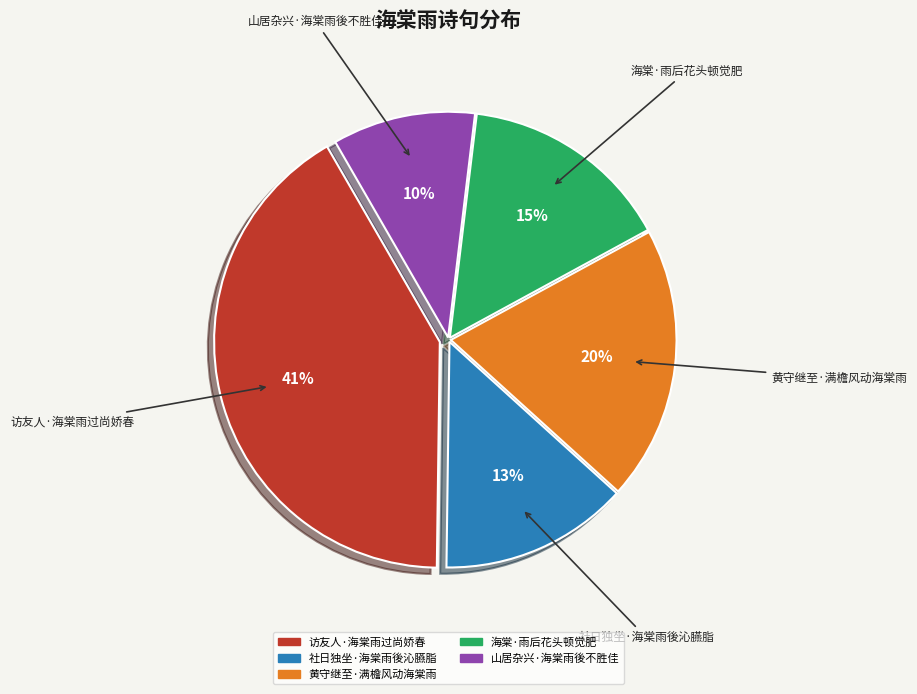

Which category has the smallest portion of the pie?

山居杂兴·海棠雨後不胜佳